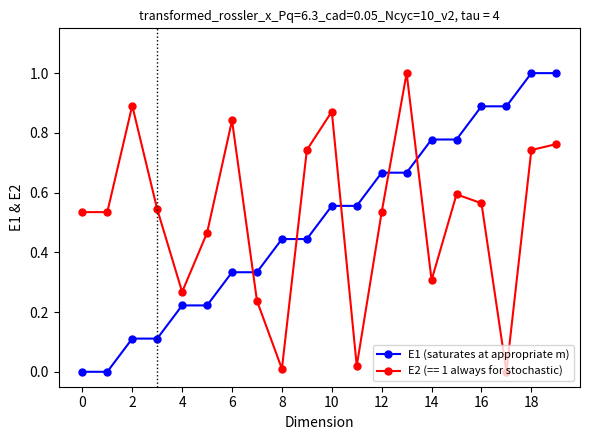

What is the difference between the second highest and minimum values in the E1 (saturates at appropriate m) series?

1.0